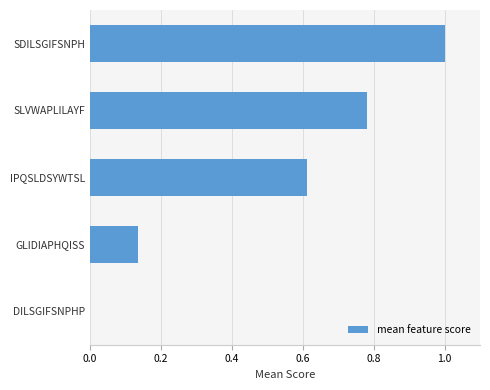

Which category has the highest value across all series?

SDILSGIFSNPH